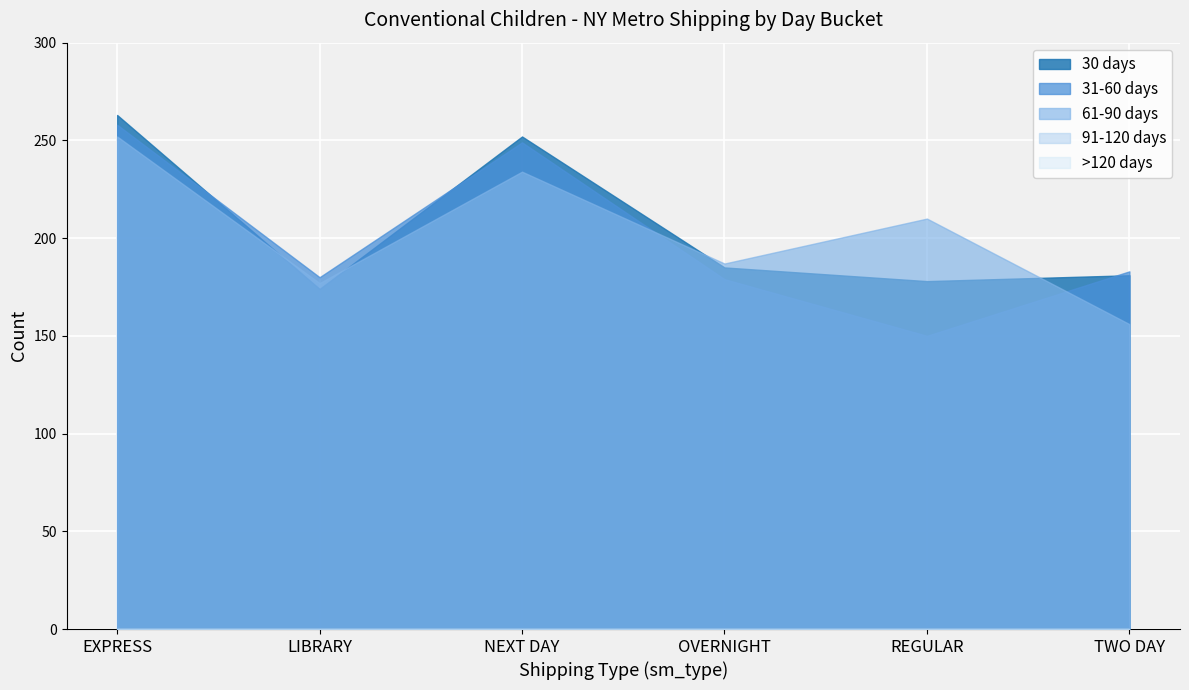

Which series changed the most between 31-60 days and 61-90 days?

REGULAR